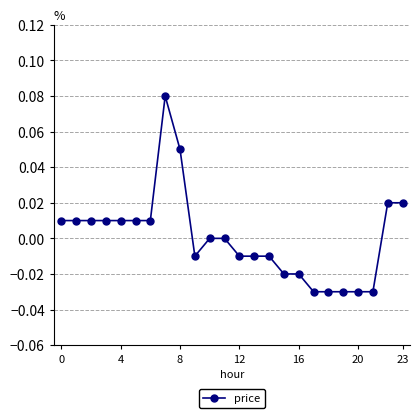

Does the chart display data point markers on the line(s)?

Yes